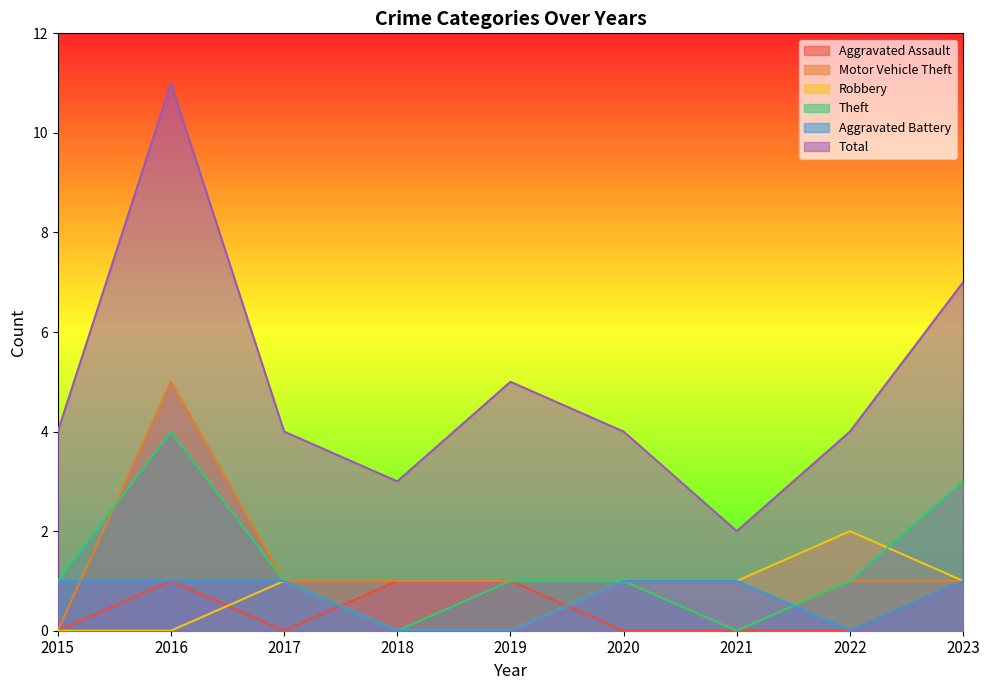

What is the difference between the maximum and minimum values in the Theft series?

4